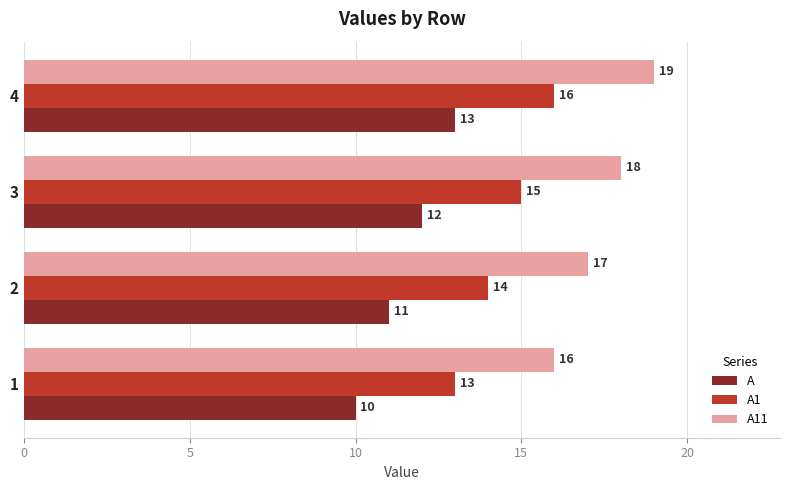

What is the sum of the A1 values at 4 and 3?

31